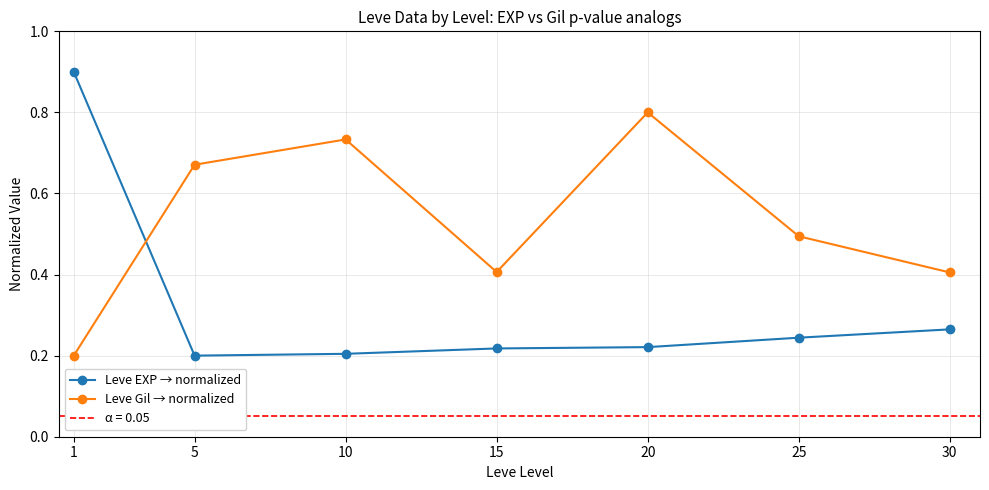

At which category does Leve Gil → normalized reach its first local valley?

15